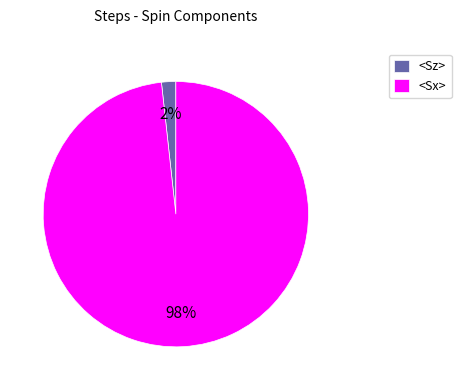

How many slices are in this pie chart?

2